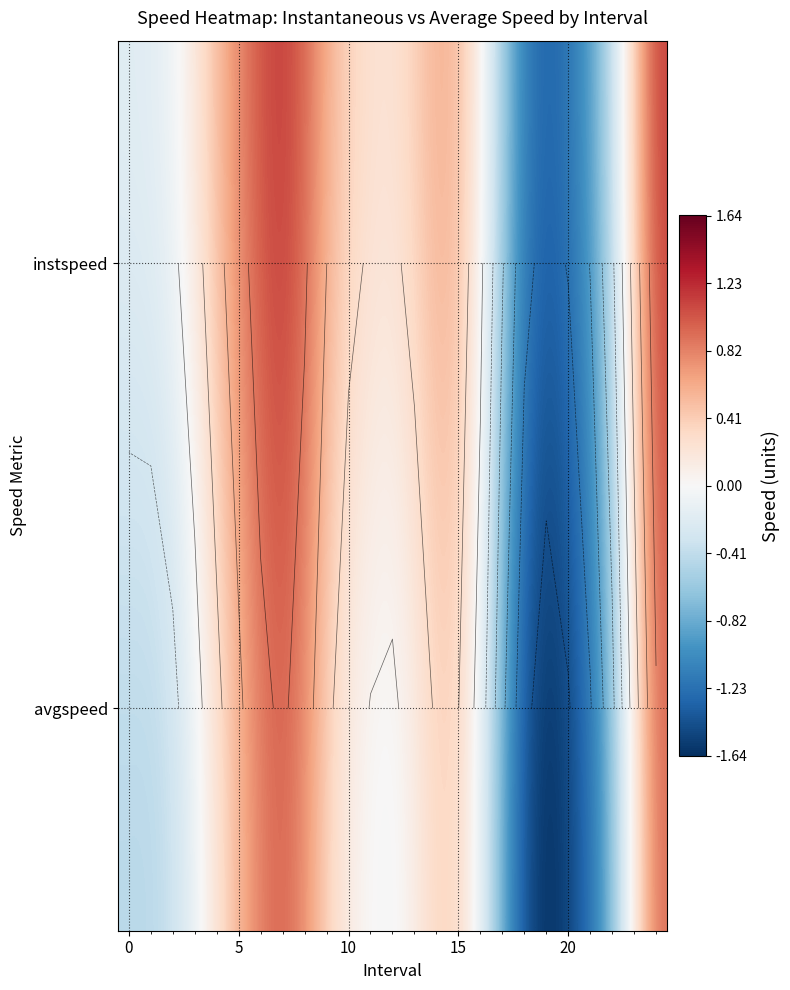

Which label corresponds to the largest value in the chart?

7